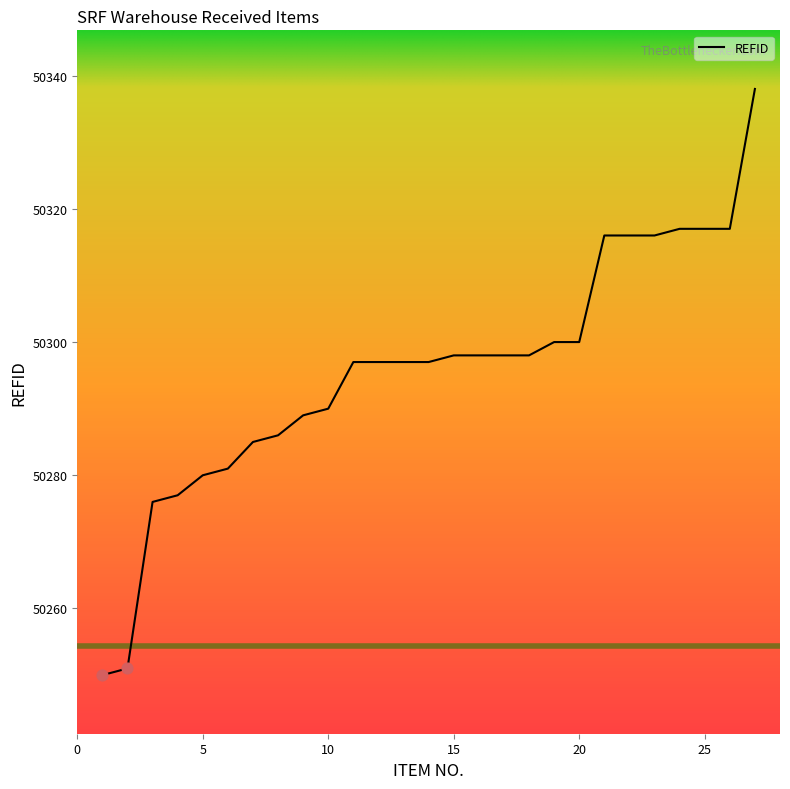

What is the difference between the maximum and minimum values?

88